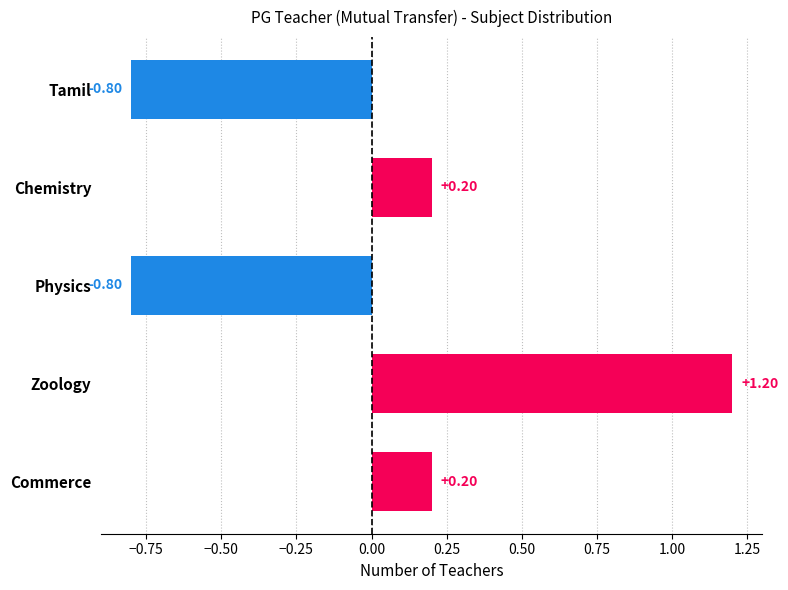

What is the label of the 3rd bar from the bottom?

Physics